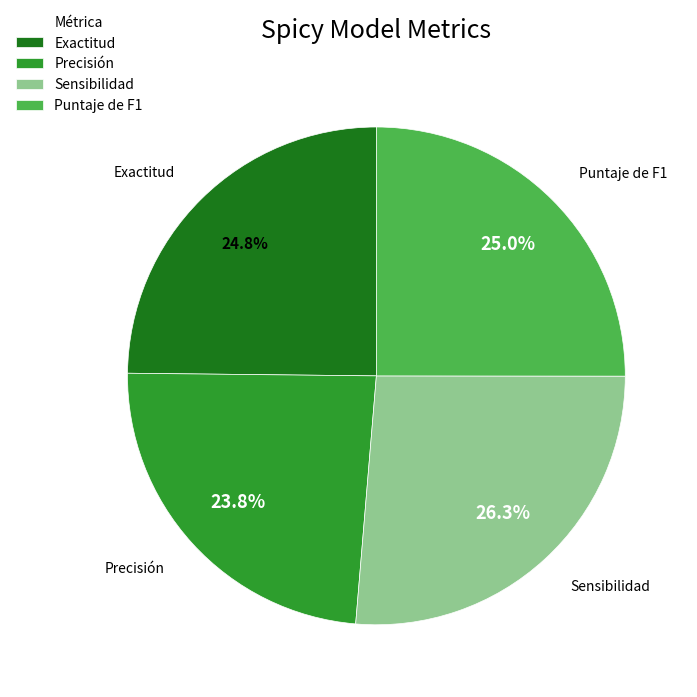

To the nearest percent, what is the combined percentage of Exactitud and Sensibilidad?

51%